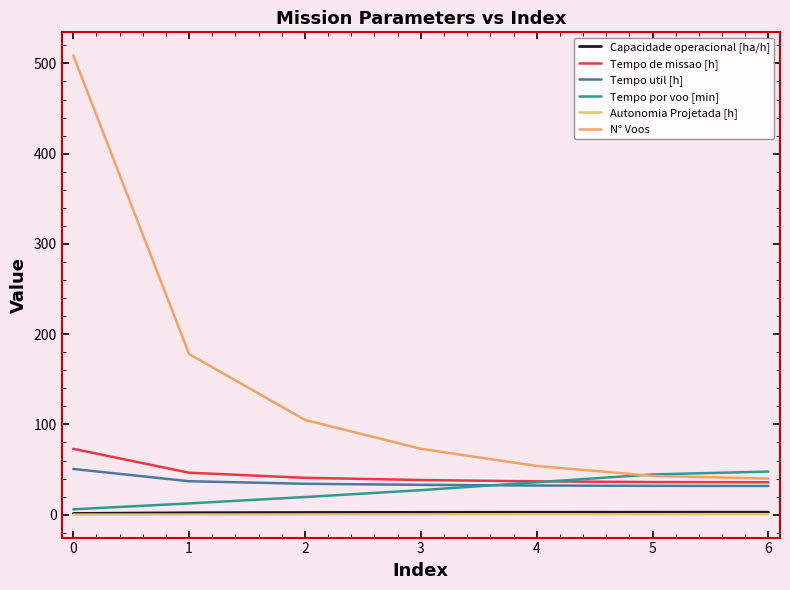

Is the value of Tempo de missao [h] at 2 greater than the value of N° Voos at 1?

No